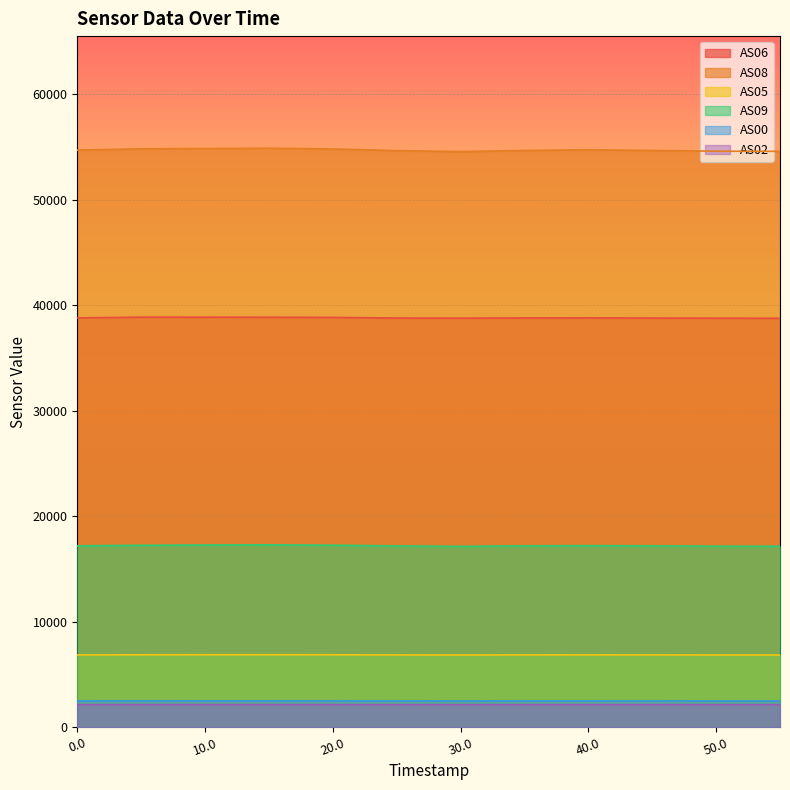

What is the total value across all series at 0.0?

122215